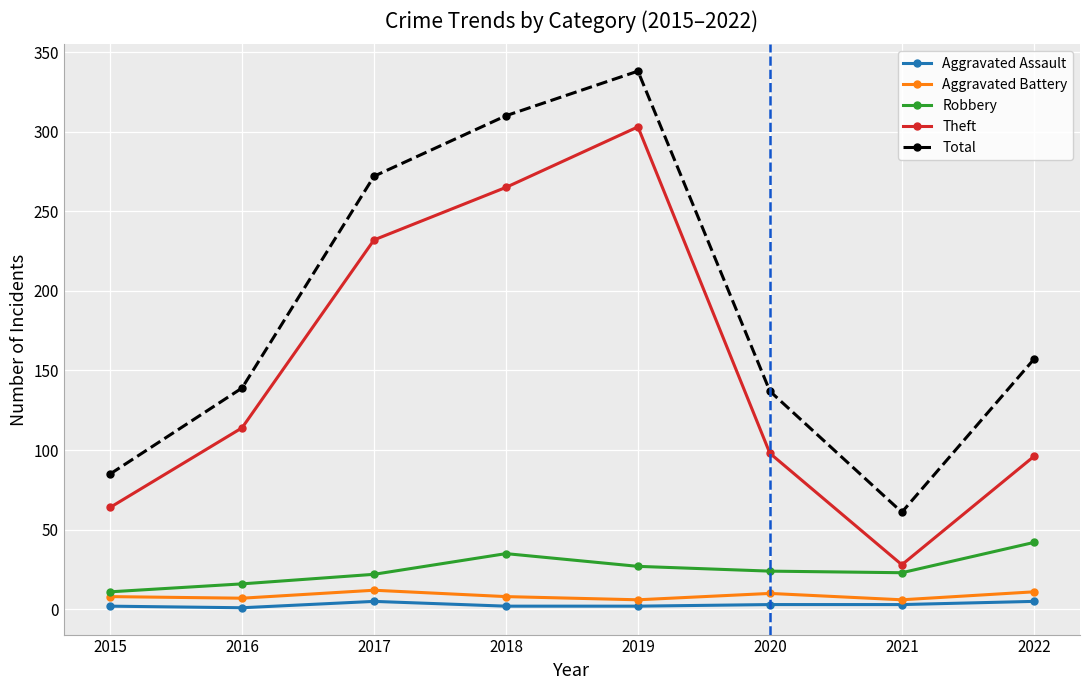

Is it true that Aggravated Assault equals 5 at 2022?

True